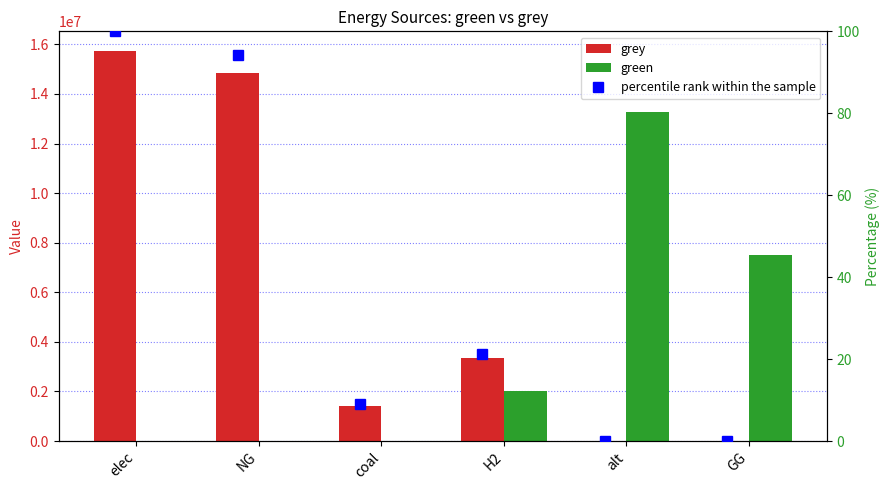

What is the total value across all series at coal?

1417205.8